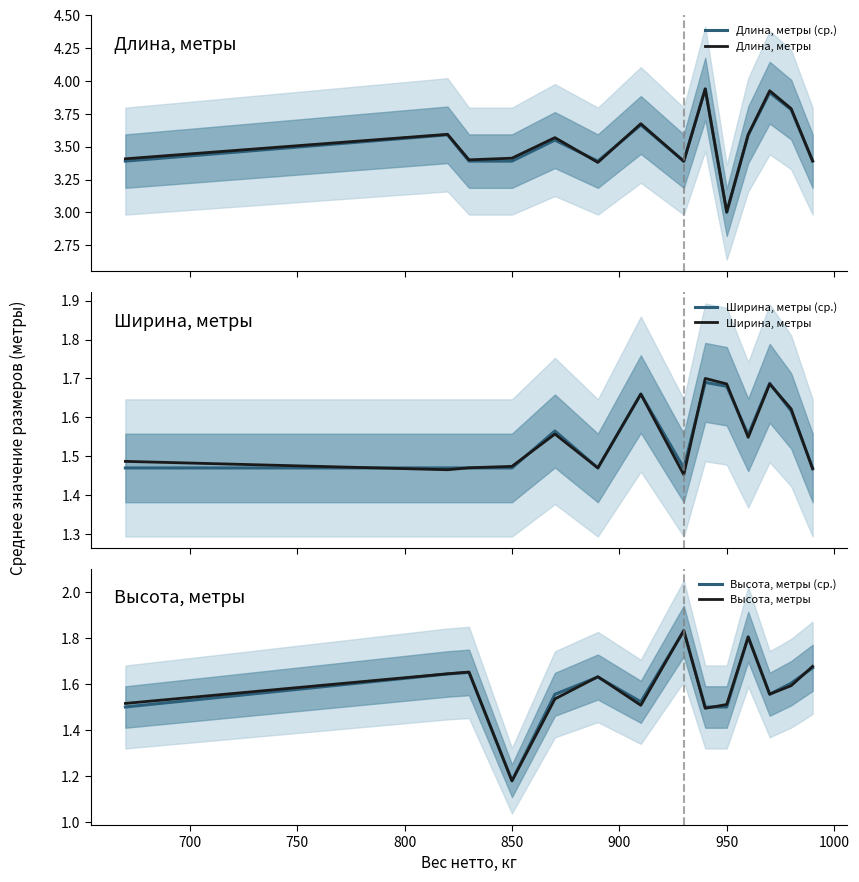

How many lines are shown in the chart?

6